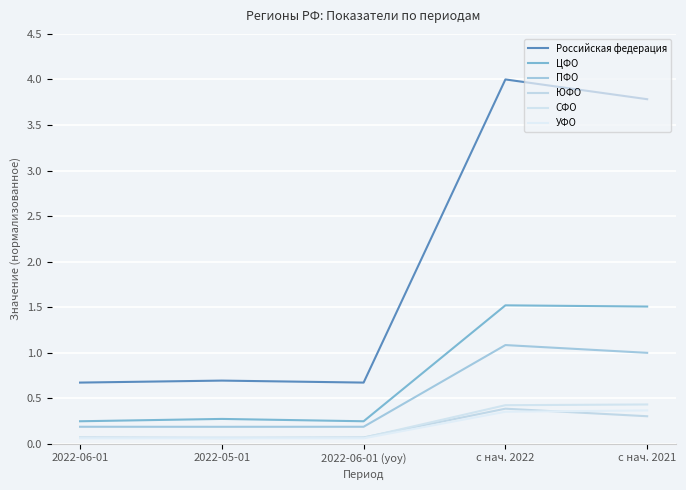

True or false: ПФО and ЮФО cross at least once.

False